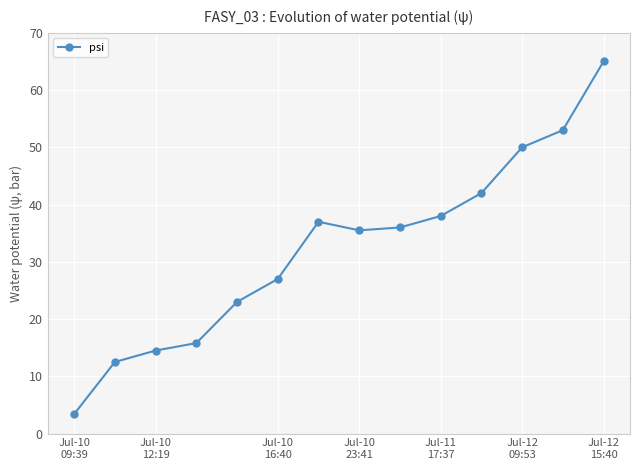

Reading right to left, list all the values displayed in this chart.

65.0	53.0	50.0	42.0	38.0	36.0	35.5	37.0	27.0	23.0	15.8	14.5	12.5	3.4